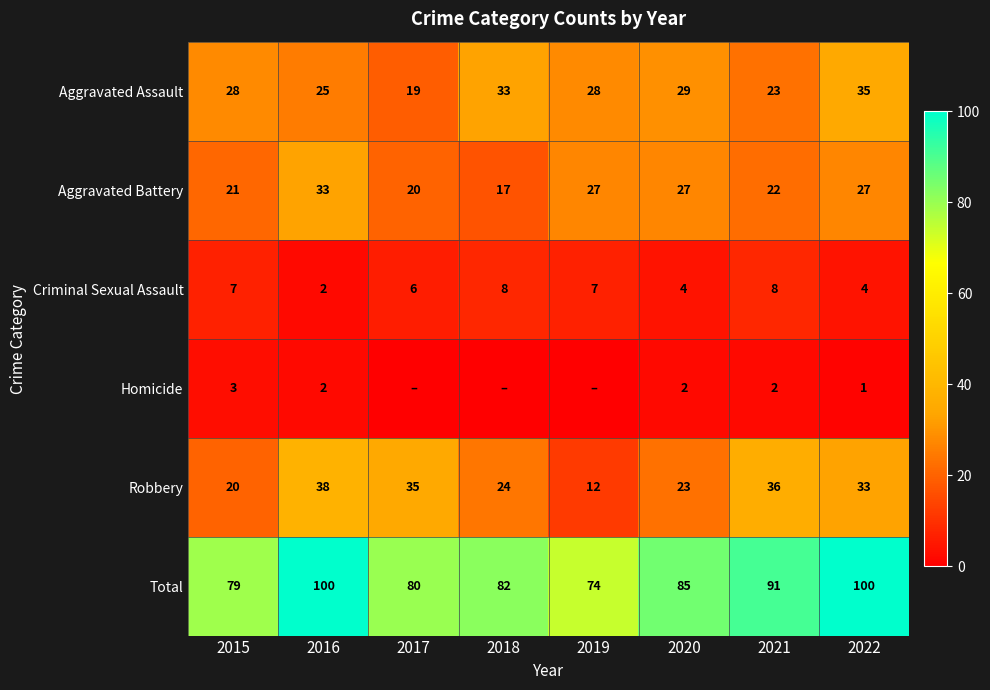

What is the difference between the maximum and second lowest values in the Criminal Sexual Assault series?

4